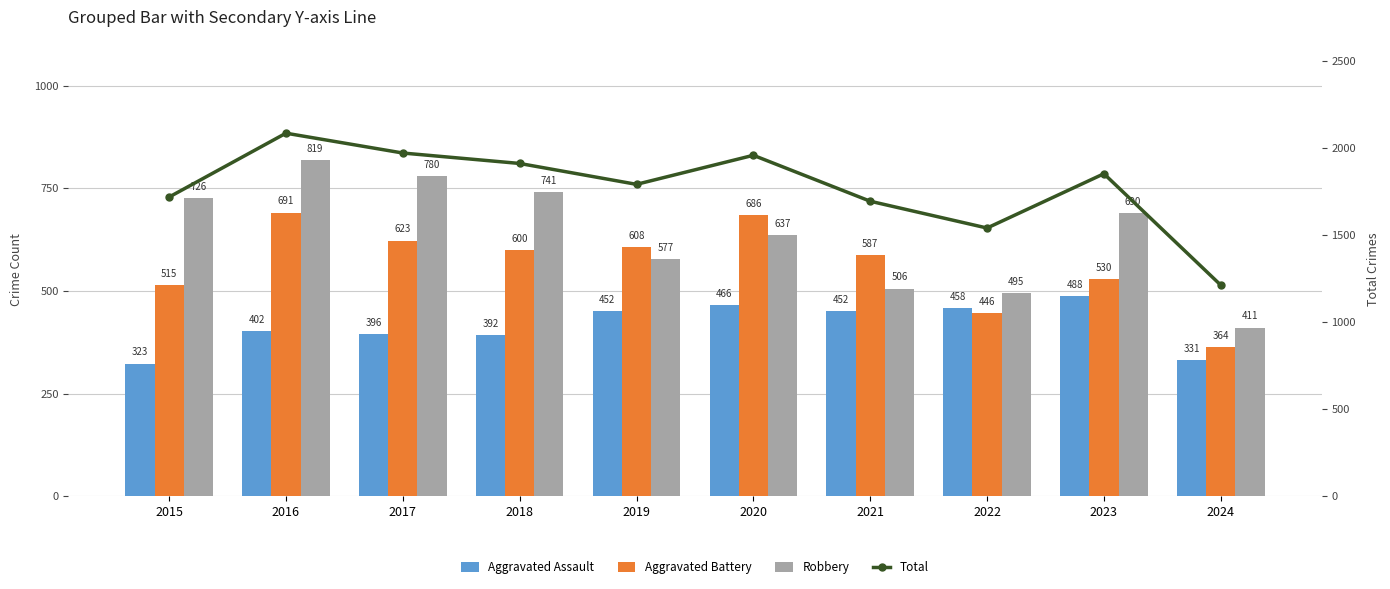

Where is Aggravated Assault nearest to the value 405?

2016